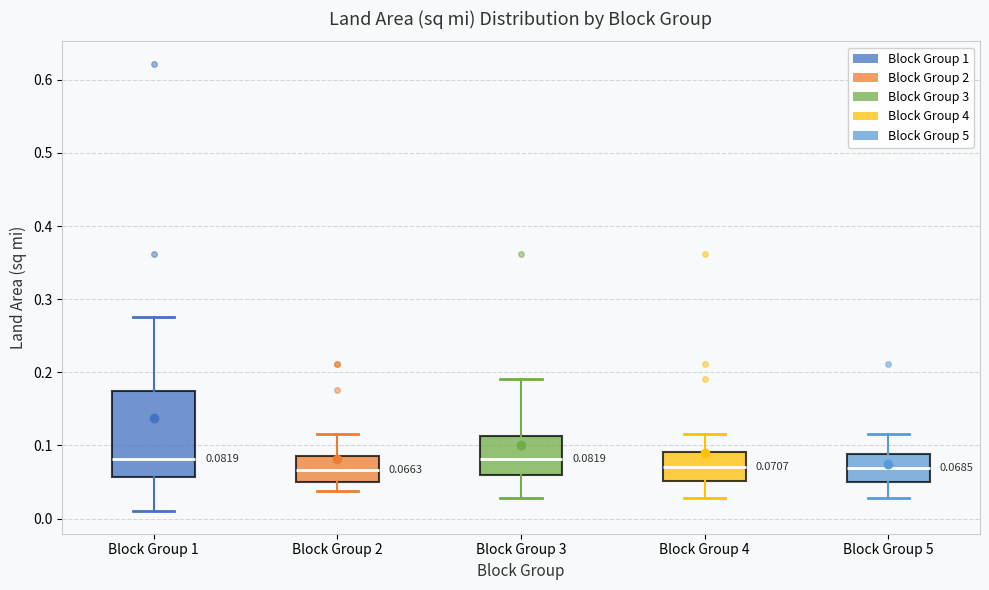

Comparing the boxes themselves (not the whiskers), which one is the tallest?

Block Group 1